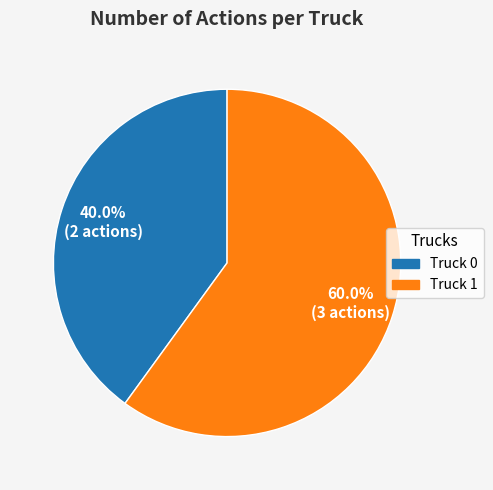

Combined, what portion of the pie is Truck 0 and Truck 1?

100.0%